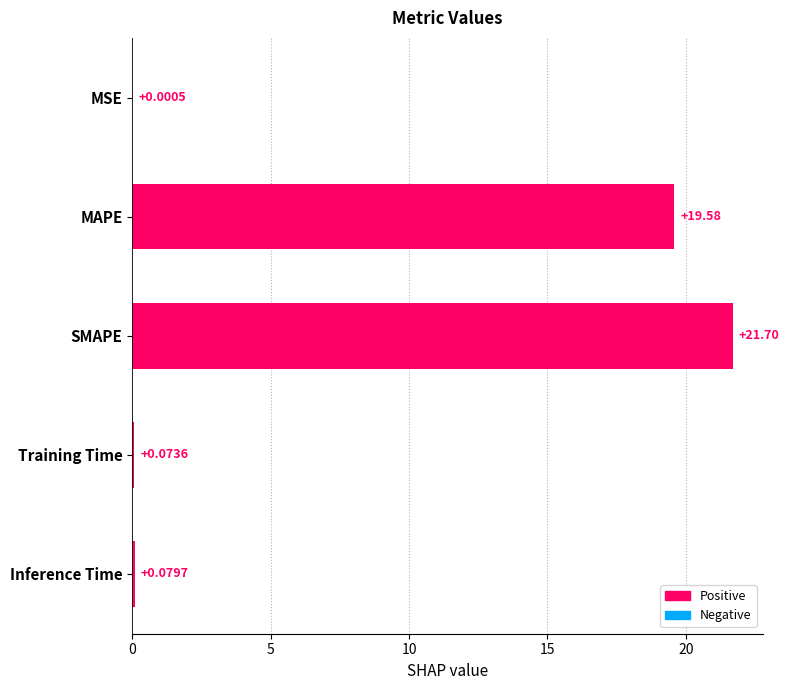

Are the bars horizontal?

Yes